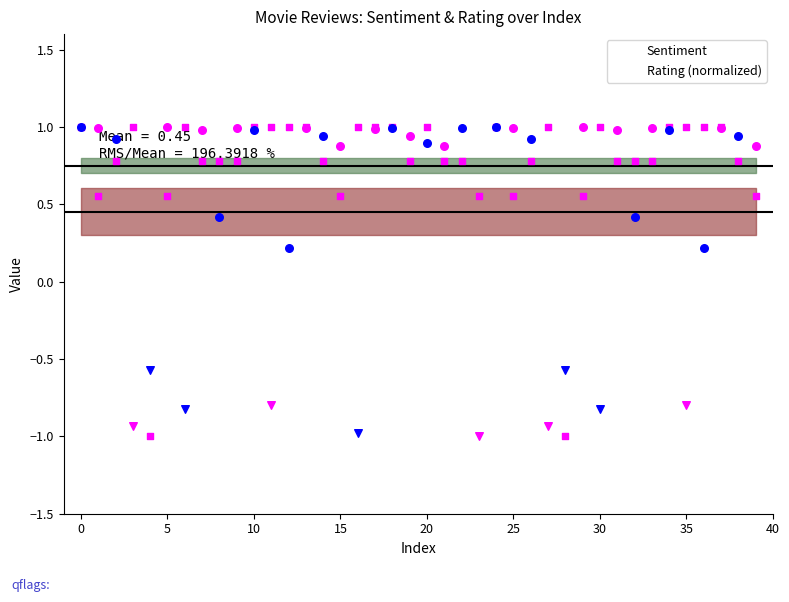

What are all the series names shown in the legend?

Sentiment, Rating (normalized)